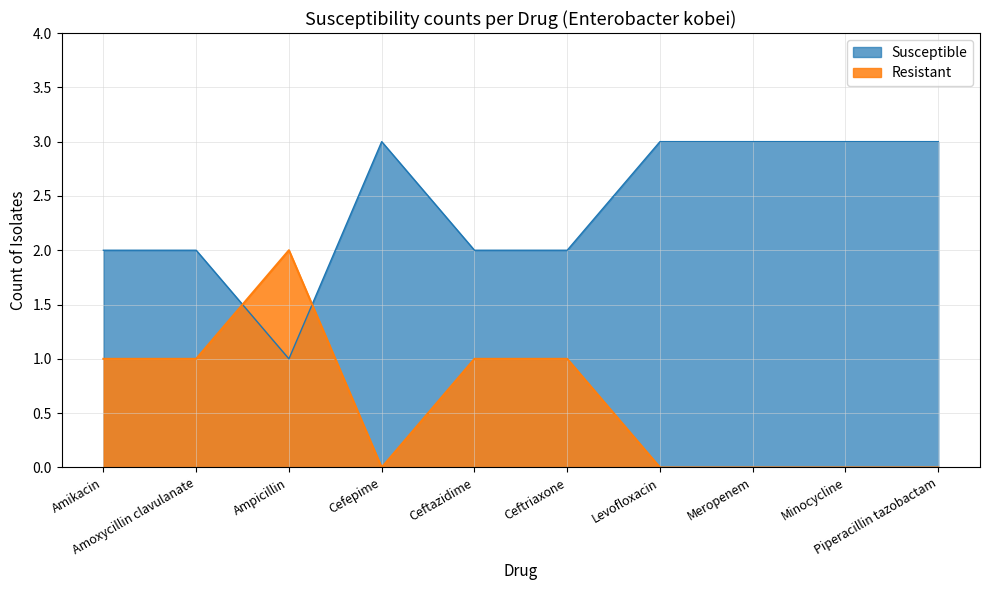

What are all the series names shown in the legend?

Susceptible, Resistant